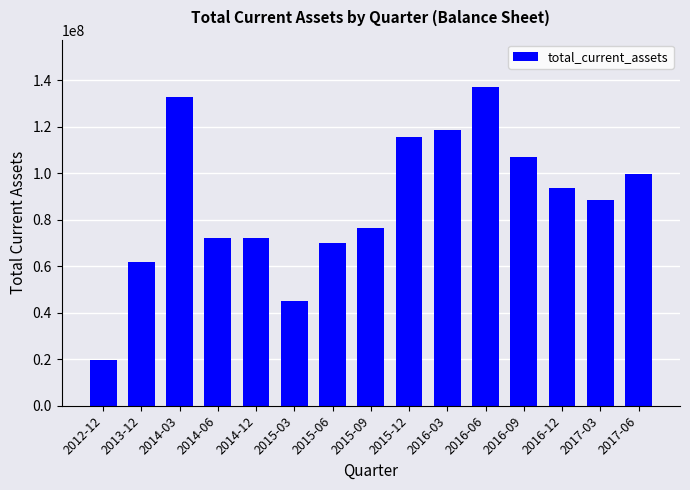

What value does the data have at 2016-06?

136912000